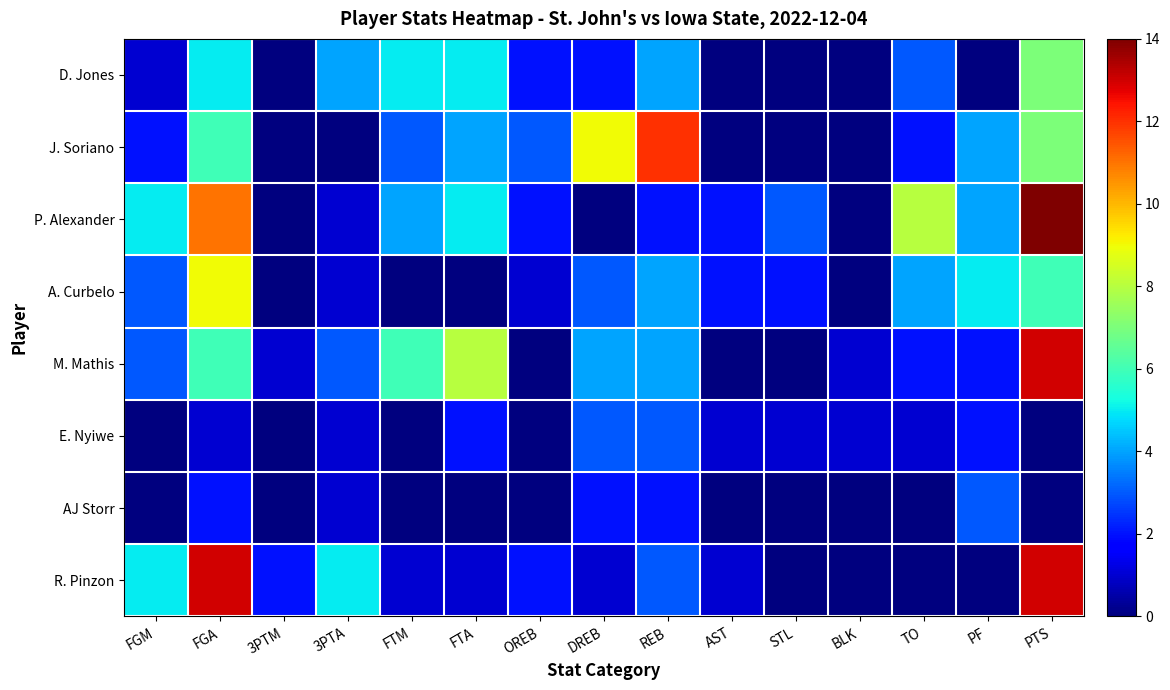

At which category does the chart reach its minimum across all series?

3PTM